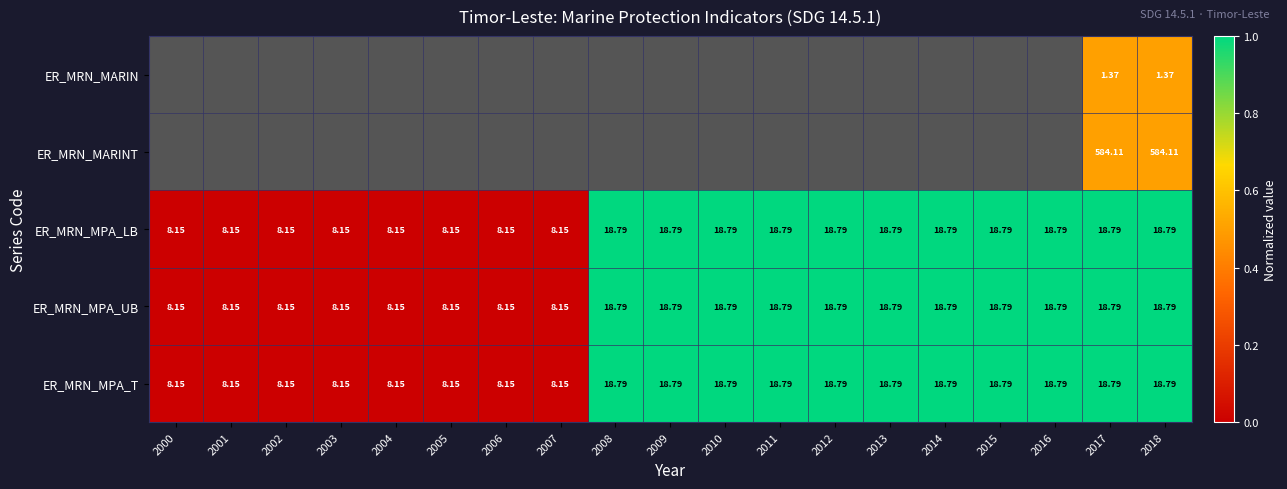

At how many categories does at least one series exceed 0?

19